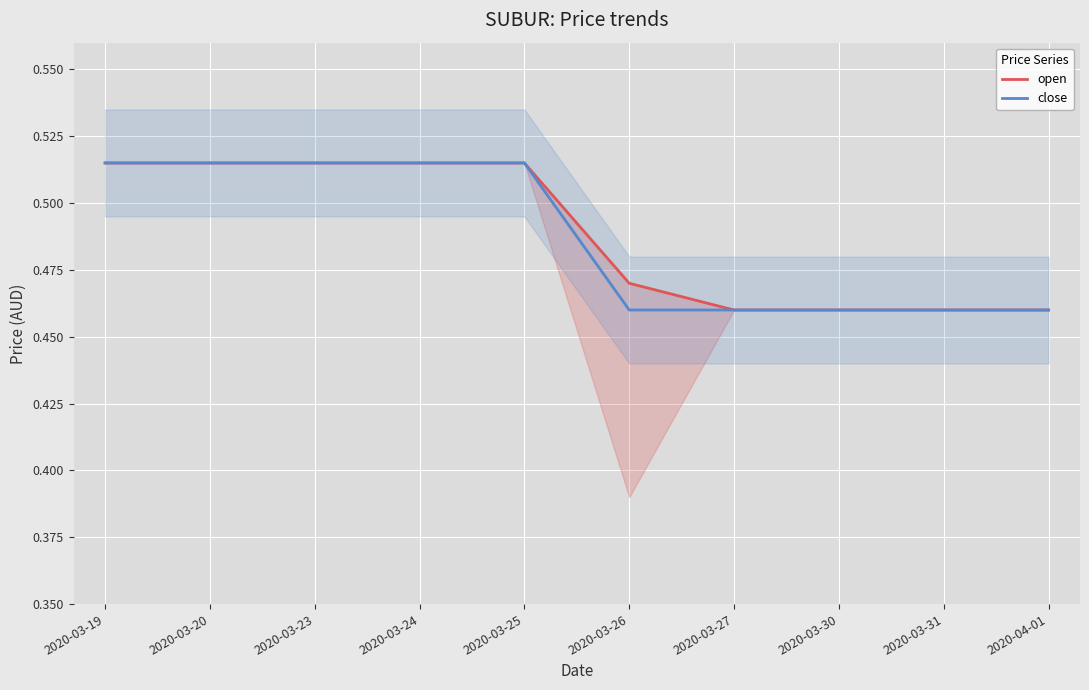

Which series has the largest range (max minus min)?

open